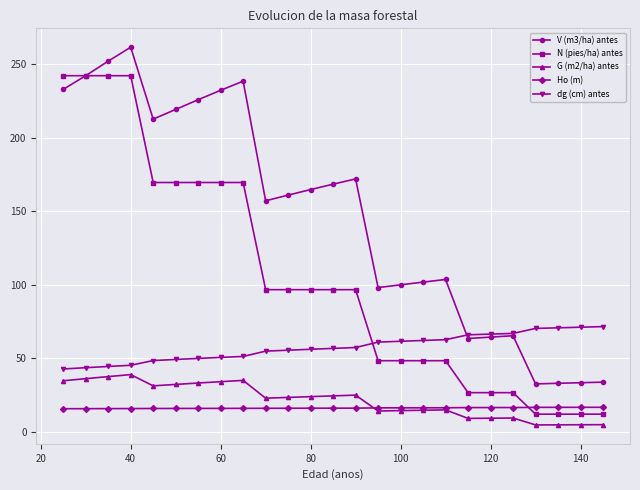

Which series has the largest total across all categories?

V (m3/ha) antes